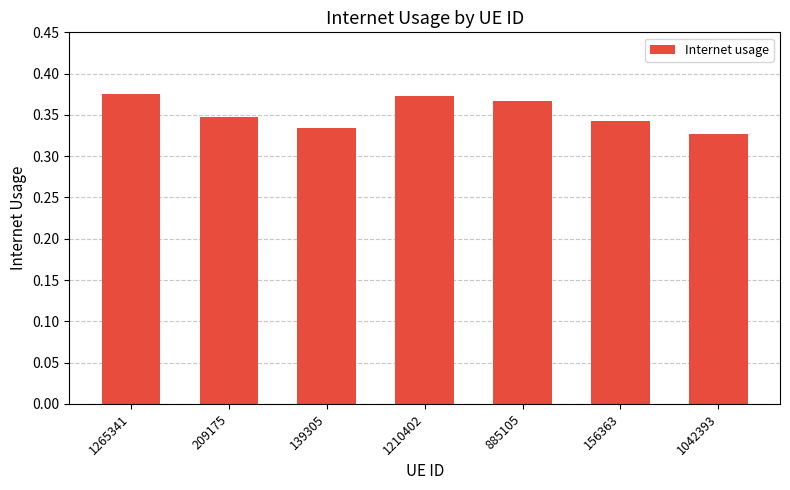

Which has a higher value, 156363 or 1265341?

1265341